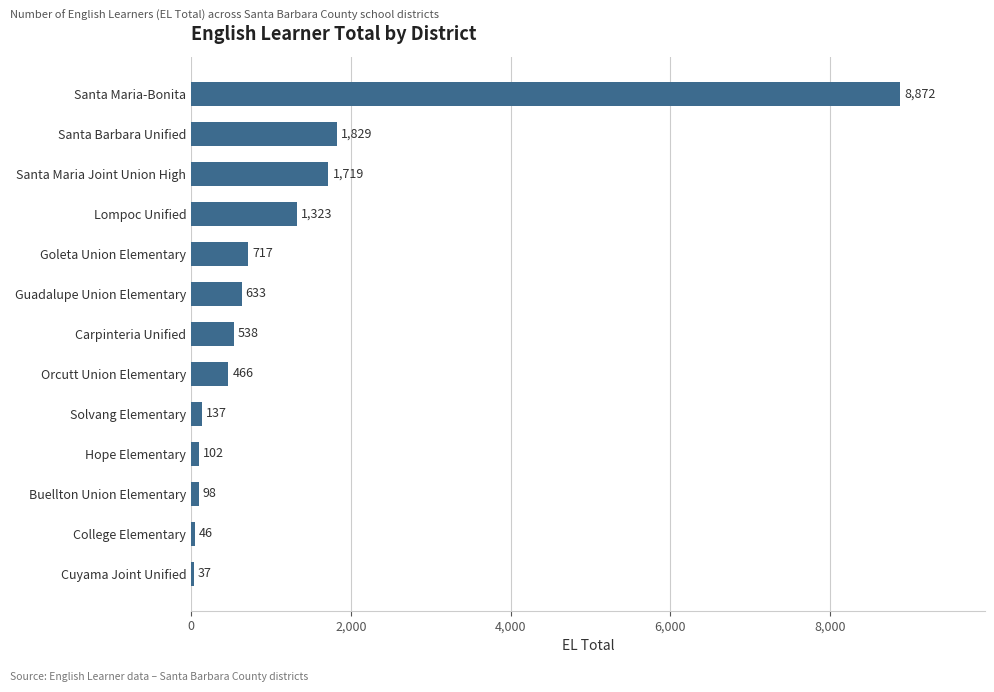

What is the maximum value shown in the chart?

8872